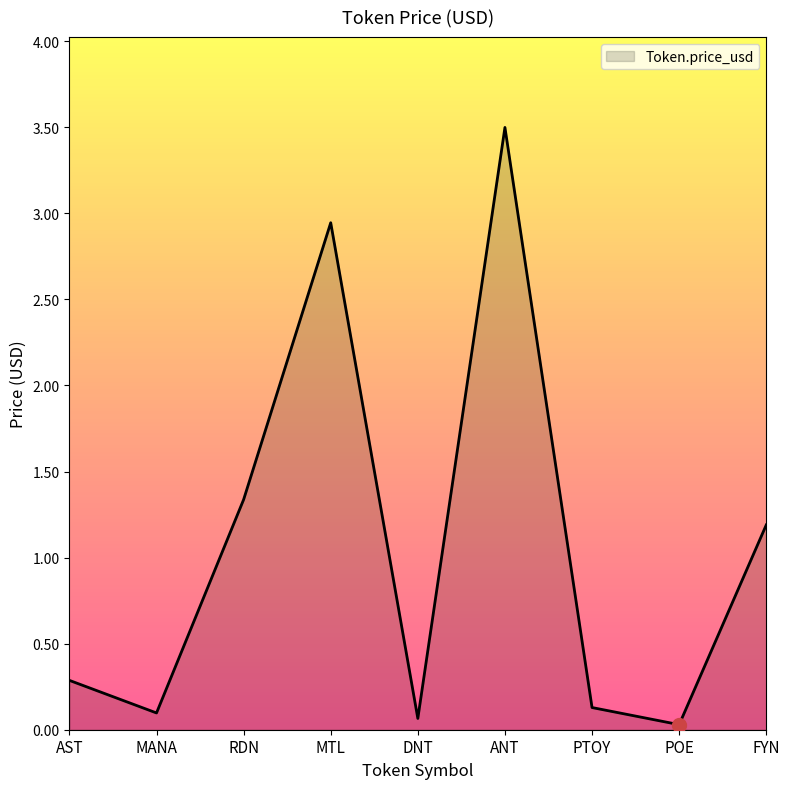

Which label corresponds to the largest value in the chart?

ANT